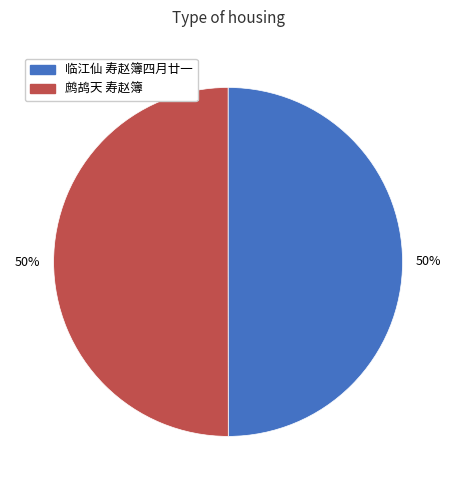

What percentage is the 临江仙 寿赵簿四月廿一 slice, to the nearest percent?

50%